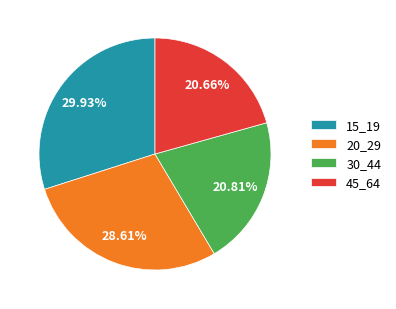

Is the sum of 15_19 and 20_29 greater than half?

Yes